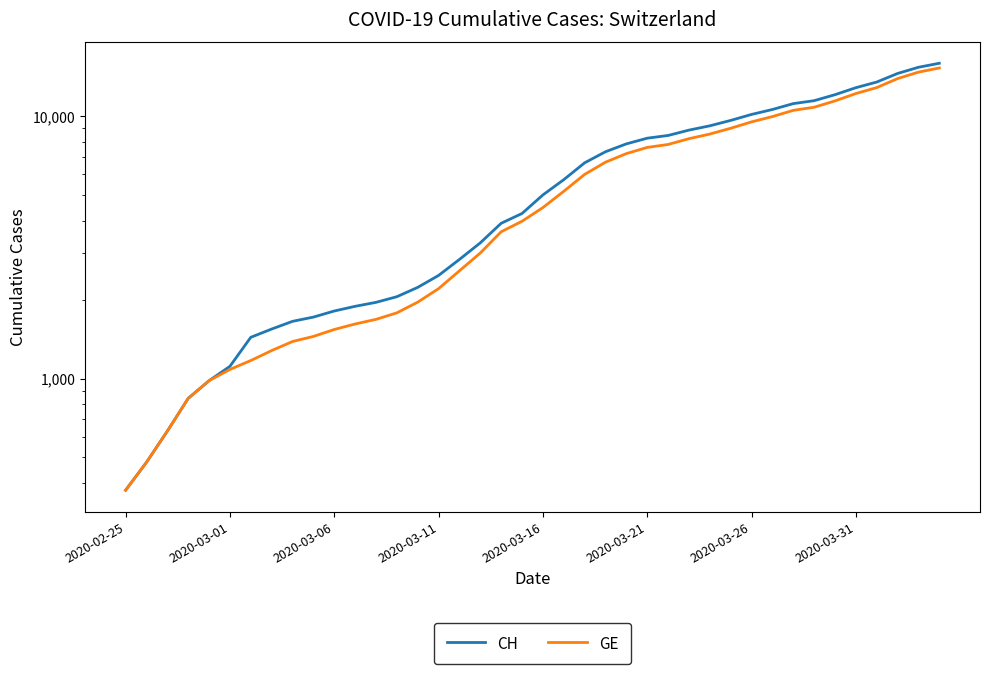

True or false: GE and CH intersect in this chart.

False